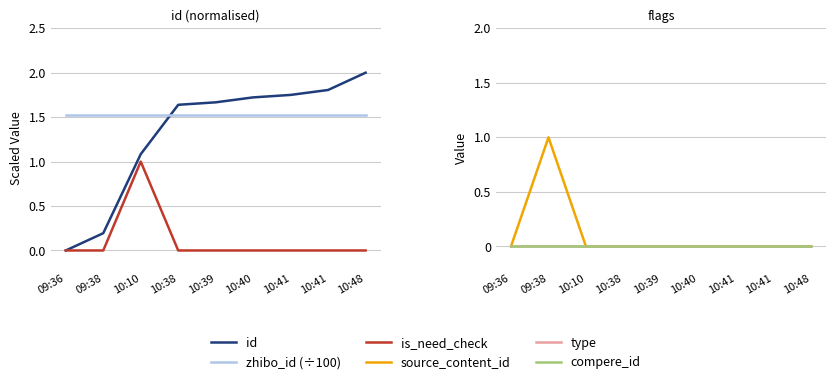

True or false: type has more than 0 points higher than both neighbors.

False